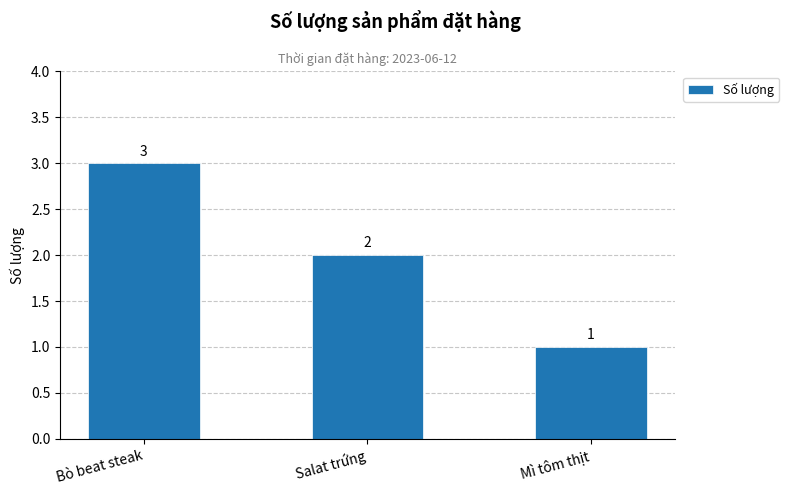

Approximately how many times larger is the value at Bò beat steak compared to Mì tôm thịt?

3.0